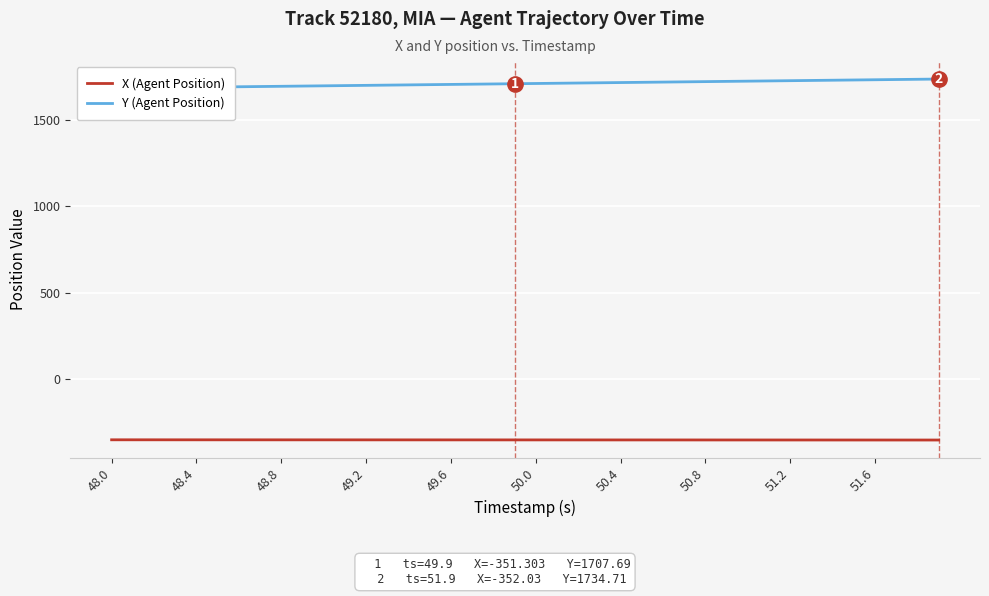

True or false: Y (Agent Position) and X (Agent Position) intersect in this chart.

False